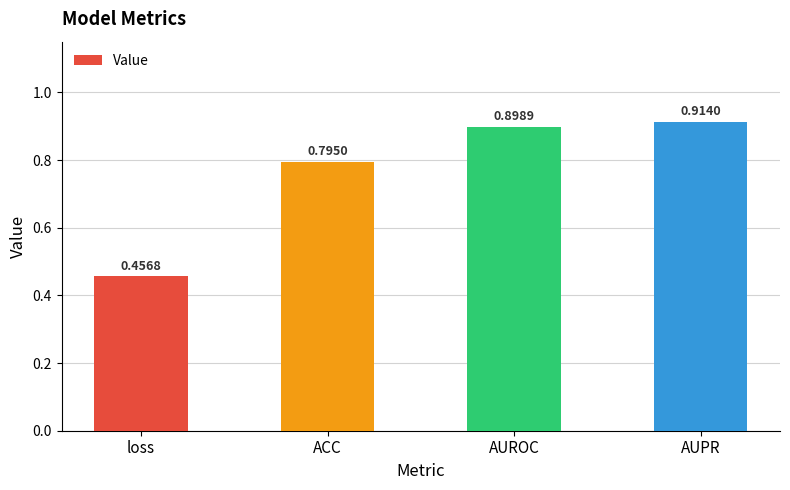

List the labels in order of value, largest first.

AUPR, AUROC, ACC, loss